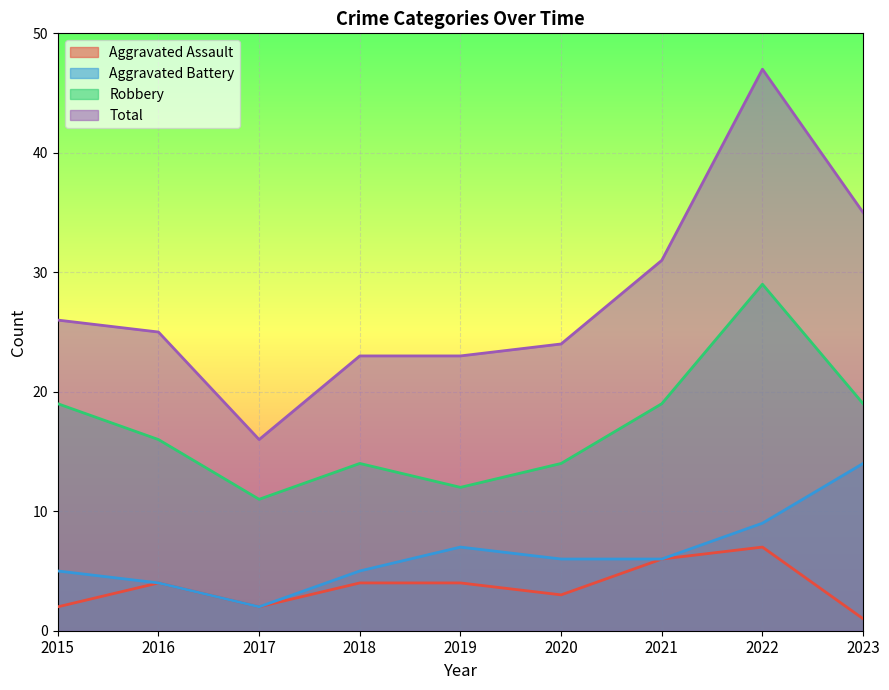

What are all the series names shown in the legend?

Aggravated Assault, Aggravated Battery, Robbery, Total